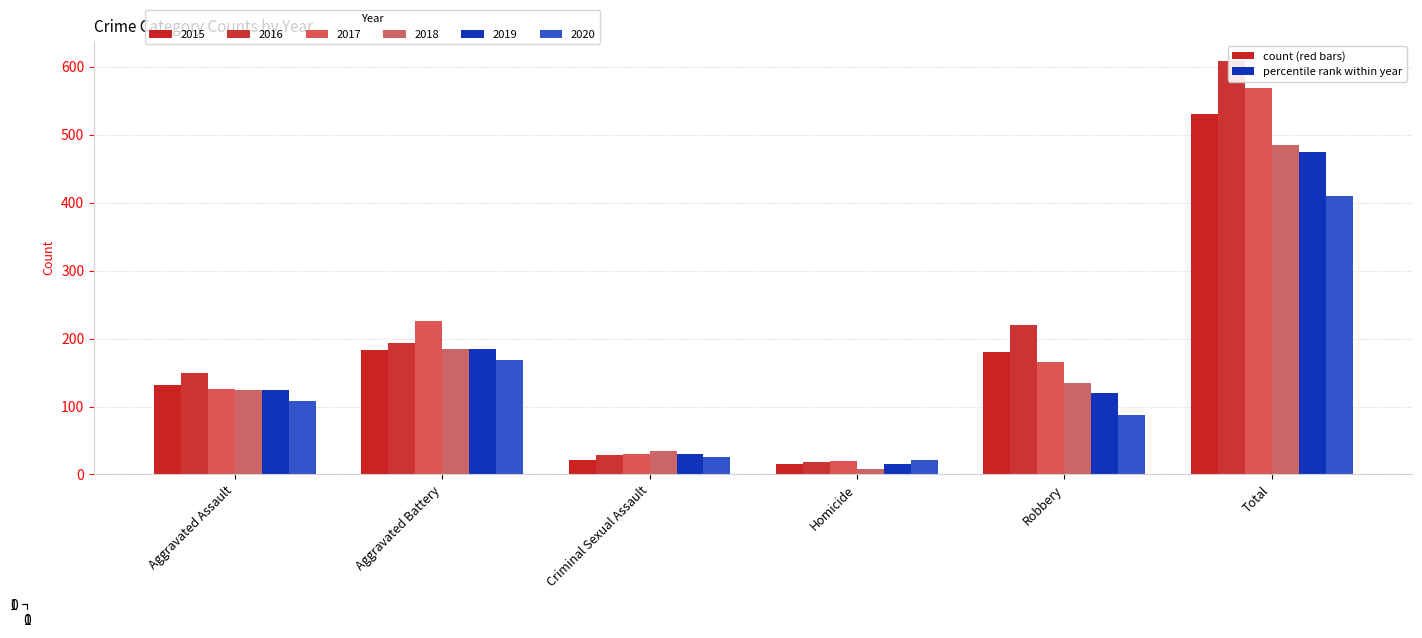

Reading left to right, transcribe all the data shown in this chart.

2015: Aggravated Assault=132	Aggravated Battery=183	Criminal Sexual Assault=21	Homicide=15	Robbery=180	Total=531
2016: Aggravated Assault=149	Aggravated Battery=193	Criminal Sexual Assault=28	Homicide=18	Robbery=220	Total=608
2017: Aggravated Assault=126	Aggravated Battery=226	Criminal Sexual Assault=30	Homicide=20	Robbery=166	Total=568
2018: Aggravated Assault=124	Aggravated Battery=184	Criminal Sexual Assault=35	Homicide=8	Robbery=134	Total=485
2019: Aggravated Assault=124	Aggravated Battery=184	Criminal Sexual Assault=30	Homicide=16	Robbery=120	Total=474
2020: Aggravated Assault=108	Aggravated Battery=168	Criminal Sexual Assault=25	Homicide=22	Robbery=87	Total=410